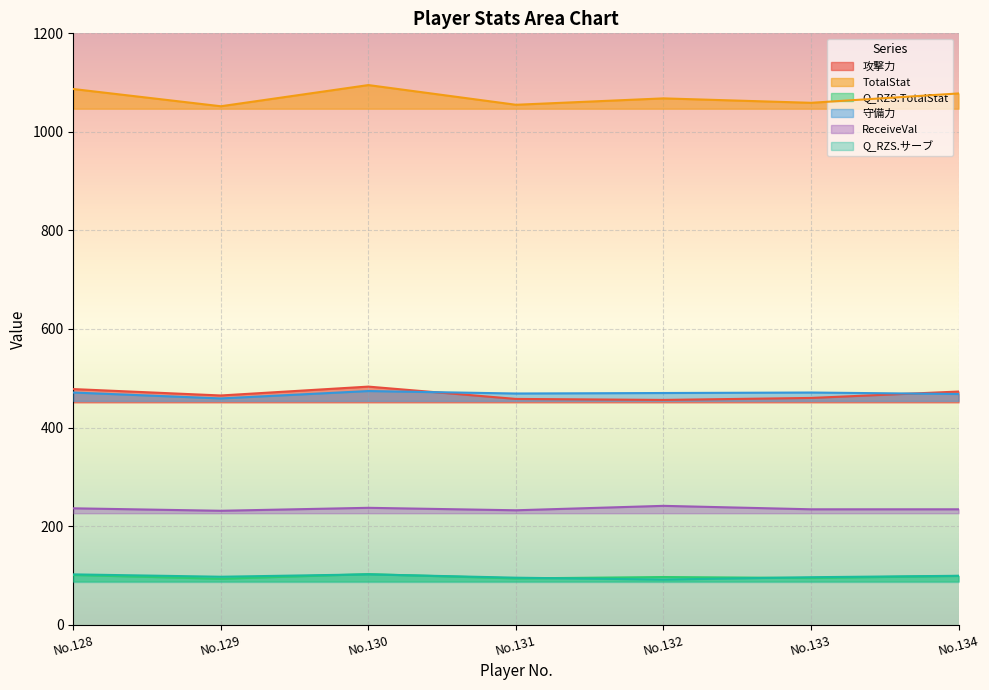

The 攻撃力 series shows 460.0 at No.133. True or false?

True